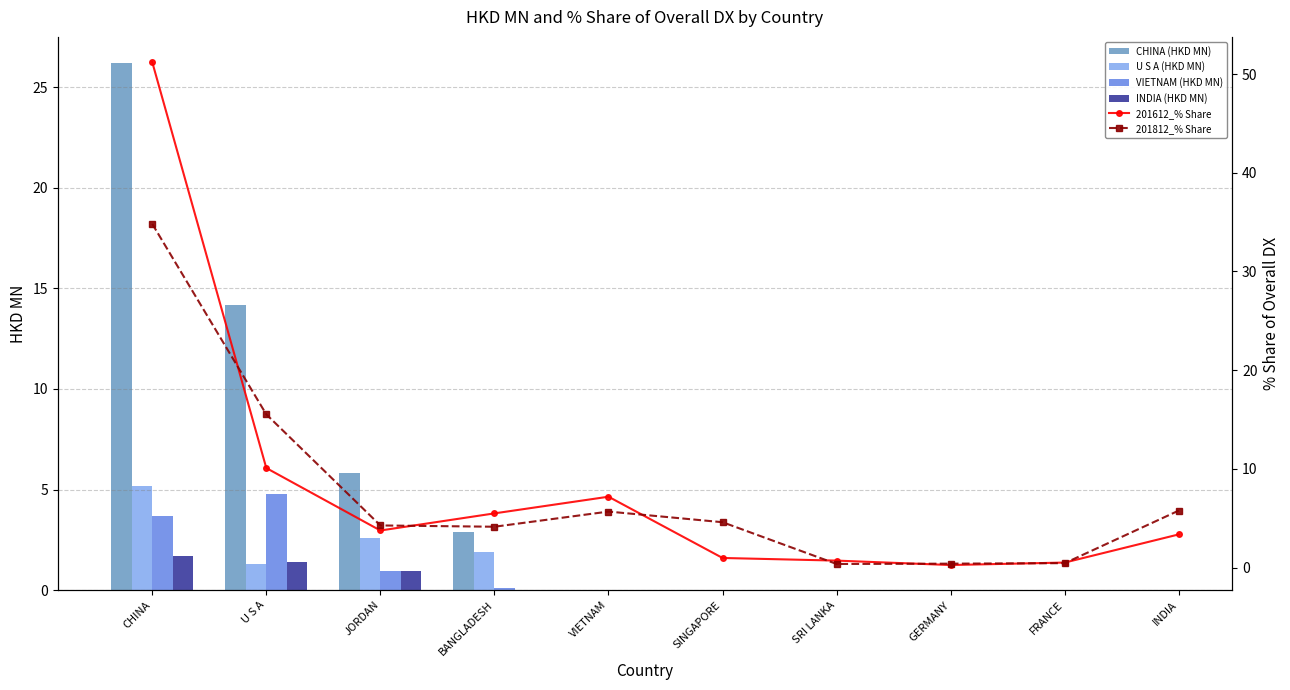

Is the value of 201812 at JORDAN greater than the value of 201612 at JORDAN?

Yes